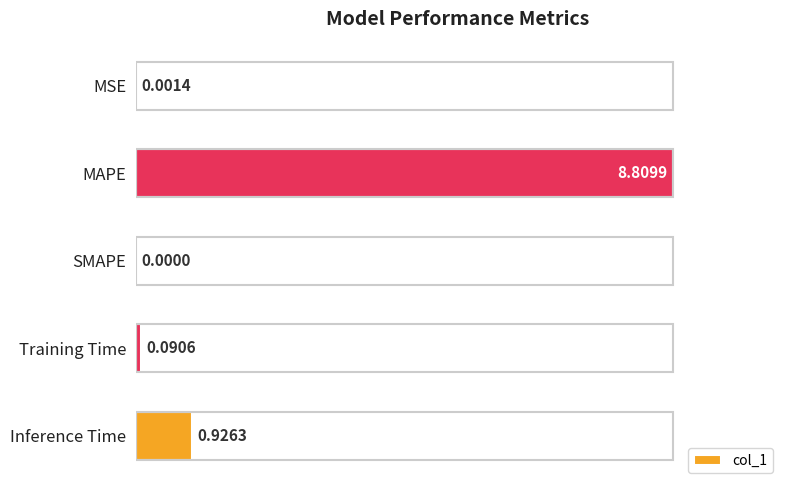

Are the bars horizontal?

Yes